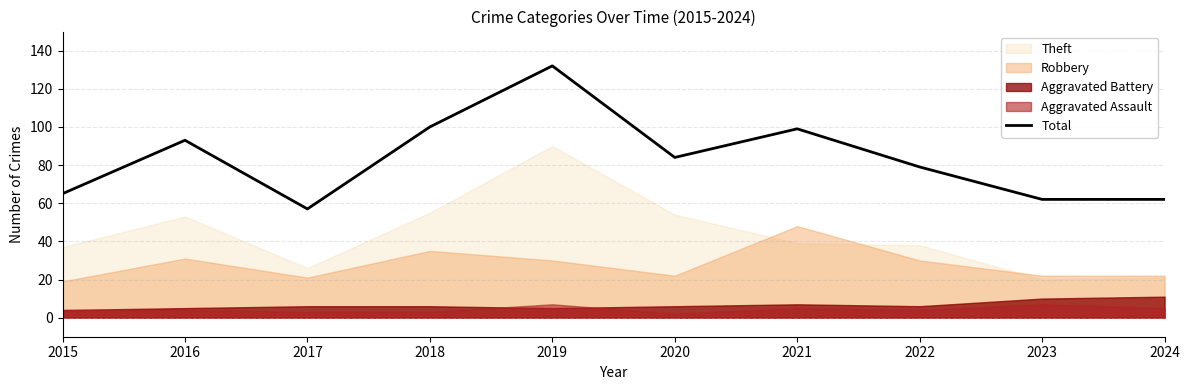

The chart shows a value of 99 at 2021. True or false?

True